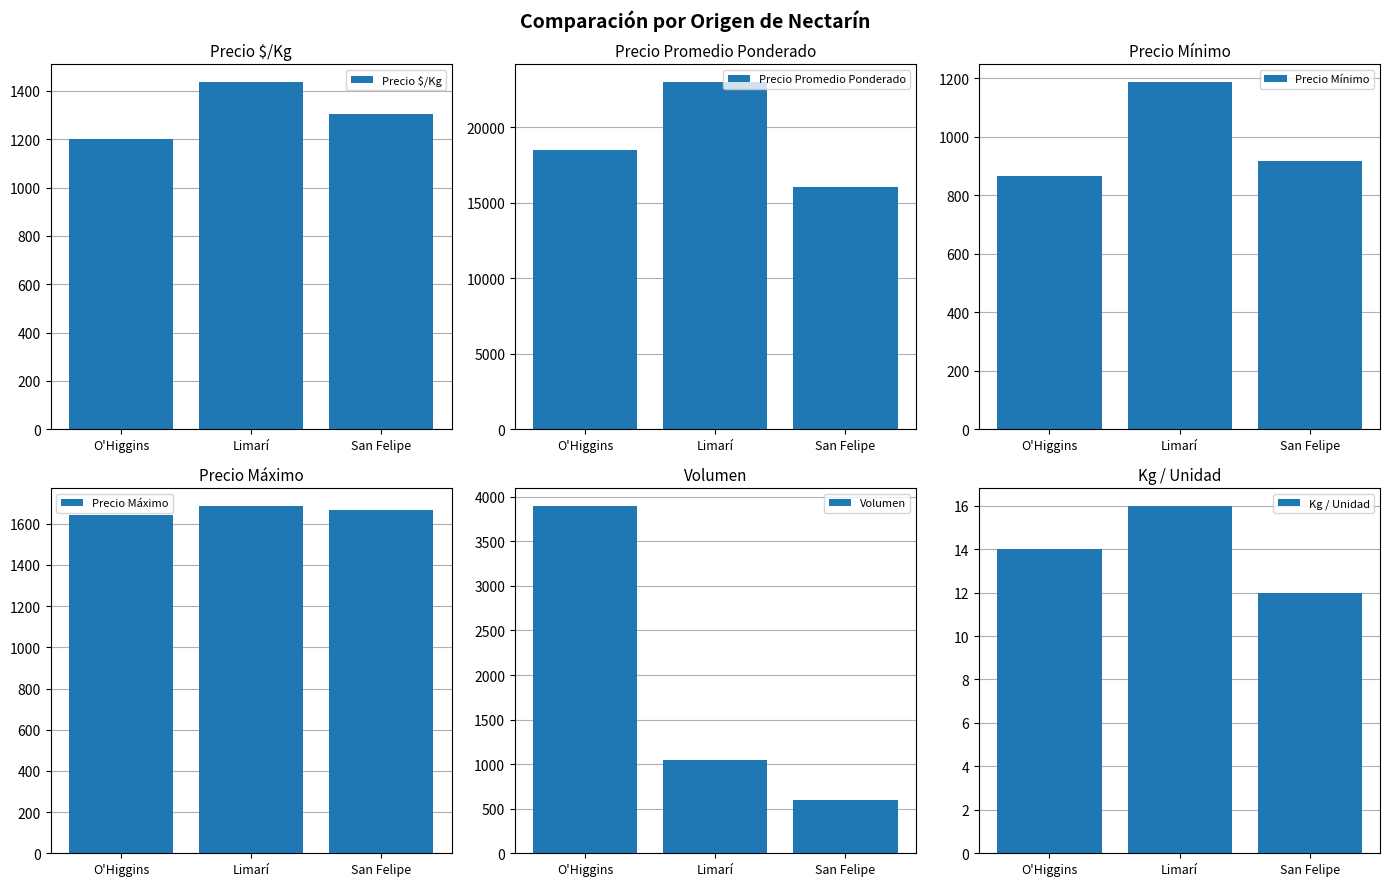

Reading left to right, extract all data points from this chart.

Precio $/Kg: O'Higgins=1200	Limarí=1438	San Felipe=1306
Precio Promedio Ponderado: O'Higgins=18500	Limarí=23000	San Felipe=16000
Precio Mínimo: O'Higgins=867	Limarí=1188	San Felipe=917
Precio Máximo: O'Higgins=1643	Limarí=1688	San Felipe=1667
Volumen: O'Higgins=3900	Limarí=1050	San Felipe=600
Kg / Unidad: O'Higgins=14	Limarí=16	San Felipe=12